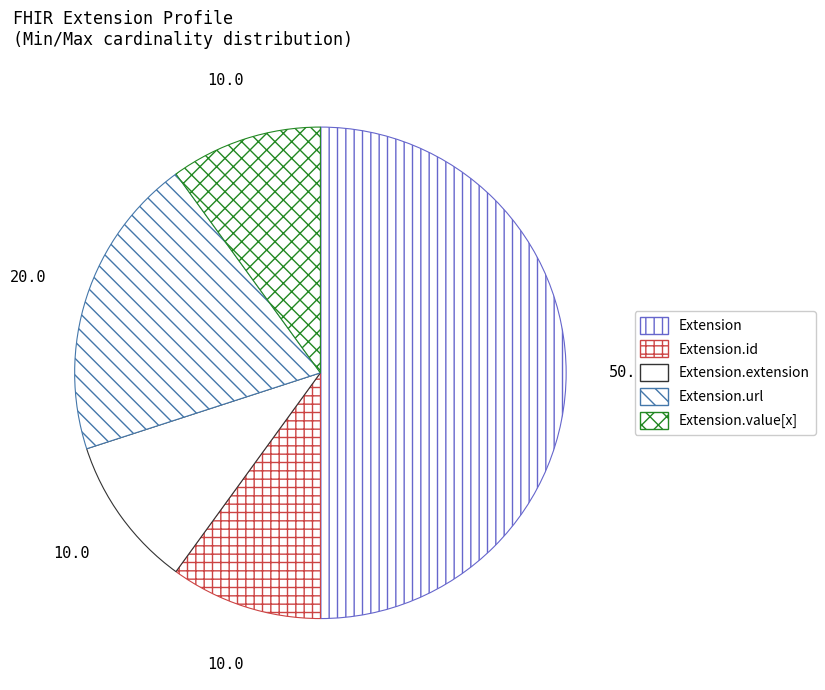

Count the number of slices in the pie.

5